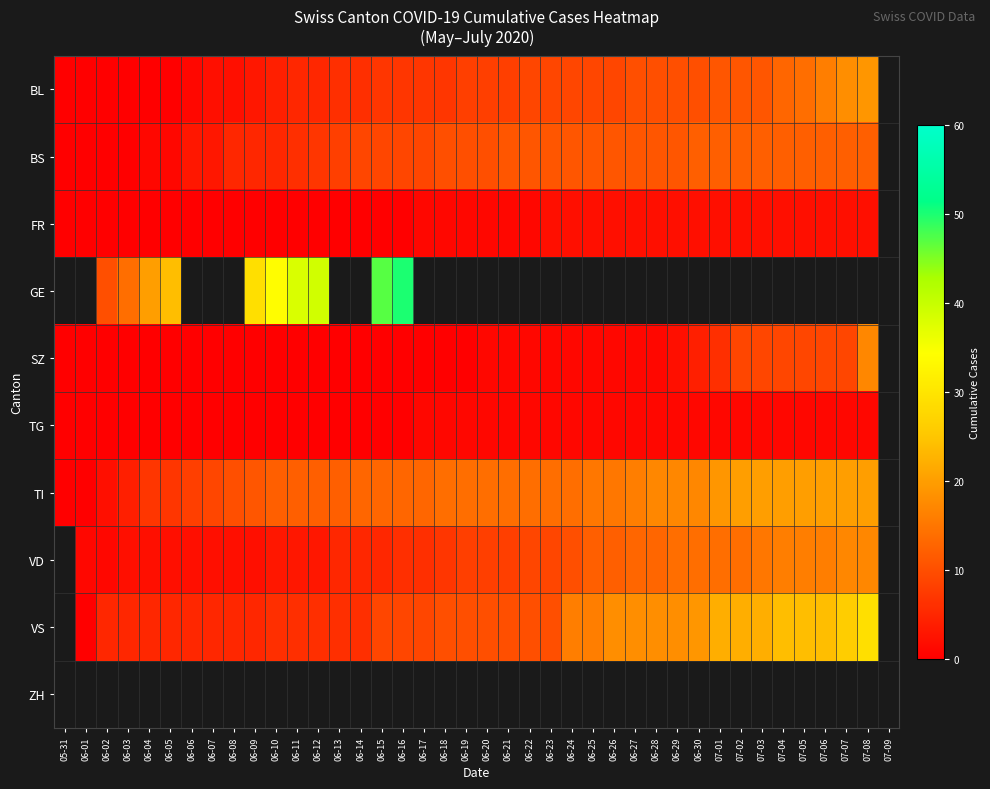

Between 06-12 and 07-06, which series saw the biggest shift?

VS